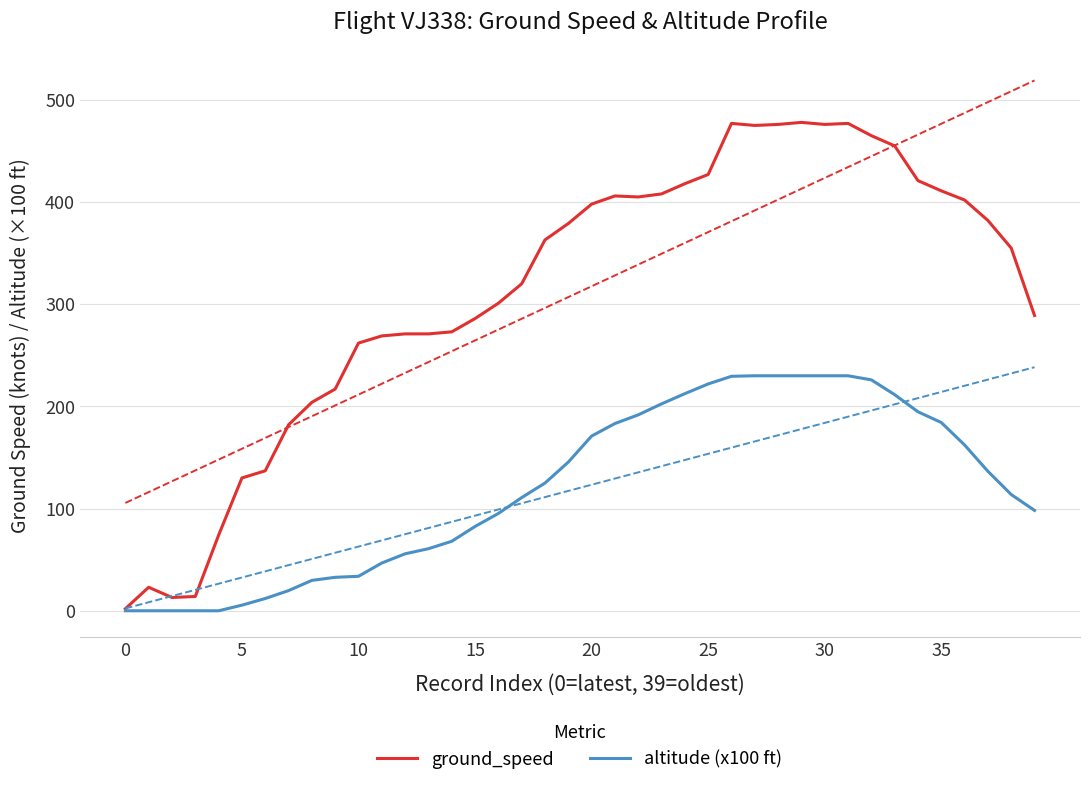

How many data points in ground_speed are less than 363?

20